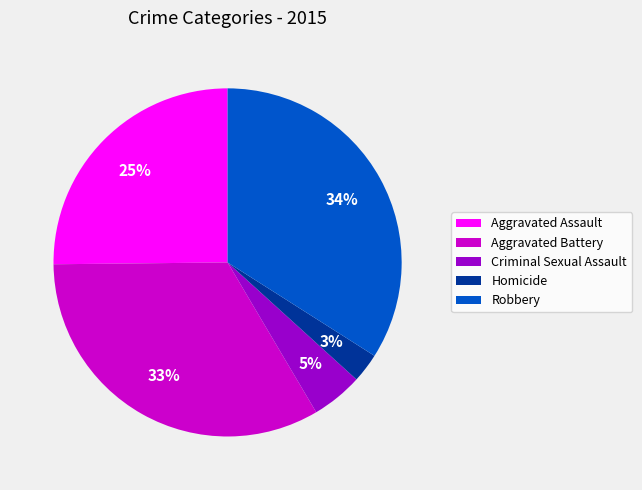

Is the sum of Aggravated Assault and Homicide greater than half?

No